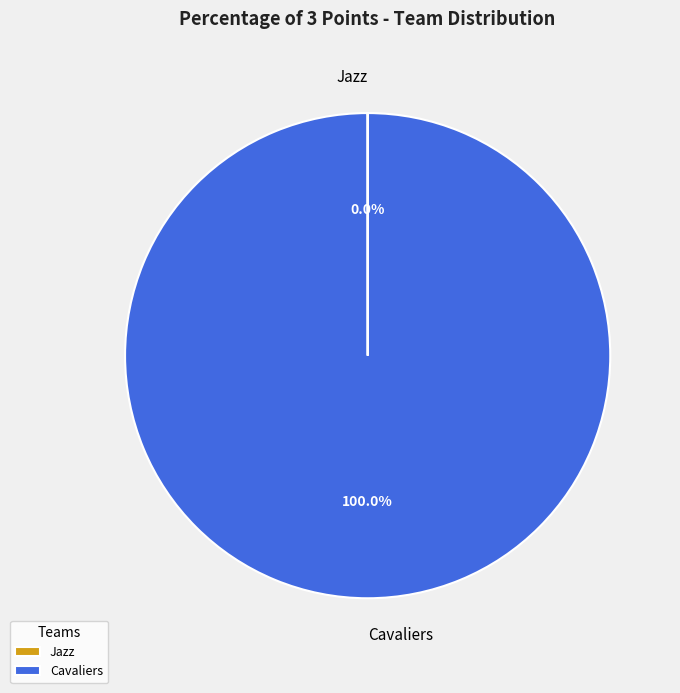

Is there a majority slice in this chart?

Yes